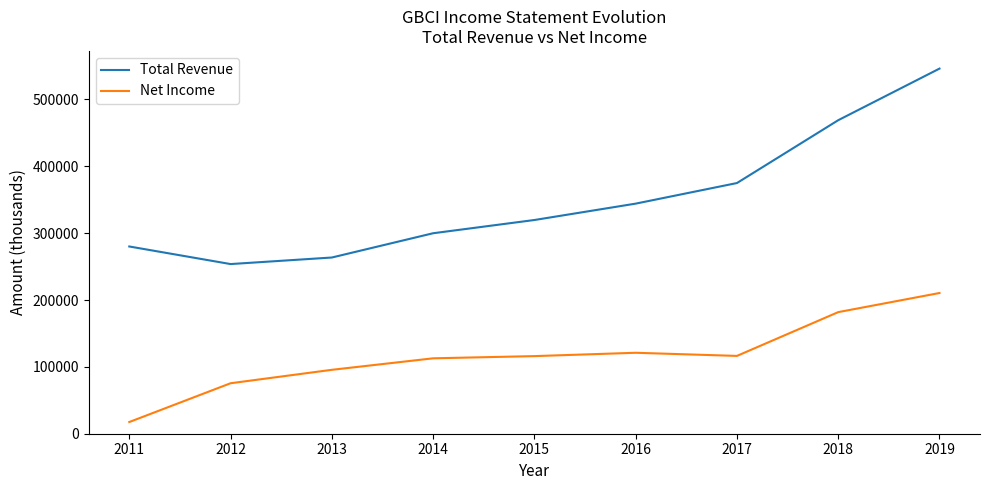

Which series has the largest range (max minus min)?

Total Revenue